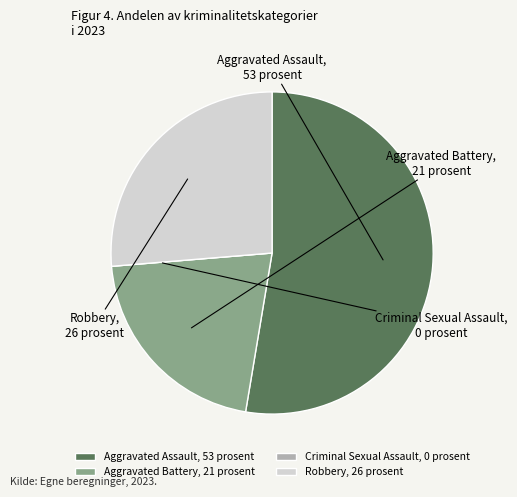

Is it true that Aggravated Battery is 36% of the pie?

False